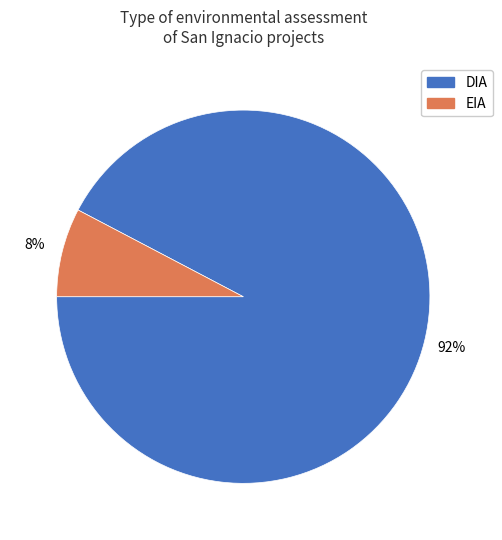

Does DIA represent more than half of the total?

Yes